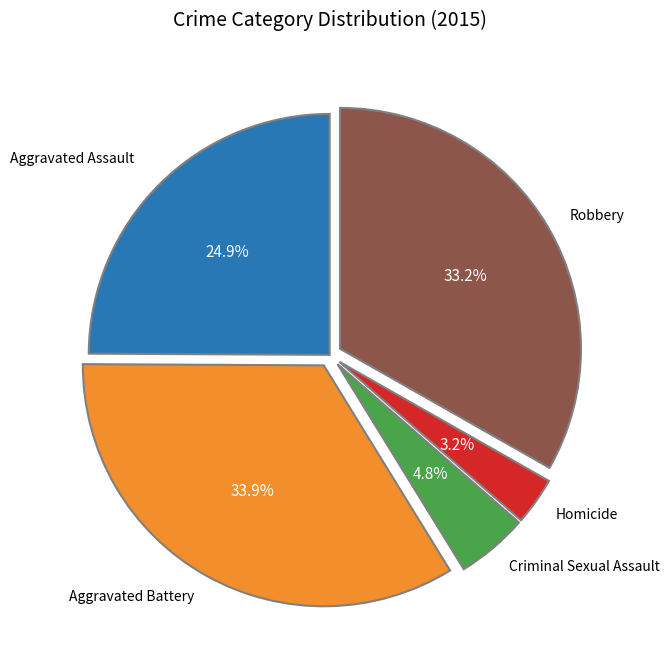

Is there any slice that represents more than half of the pie?

No